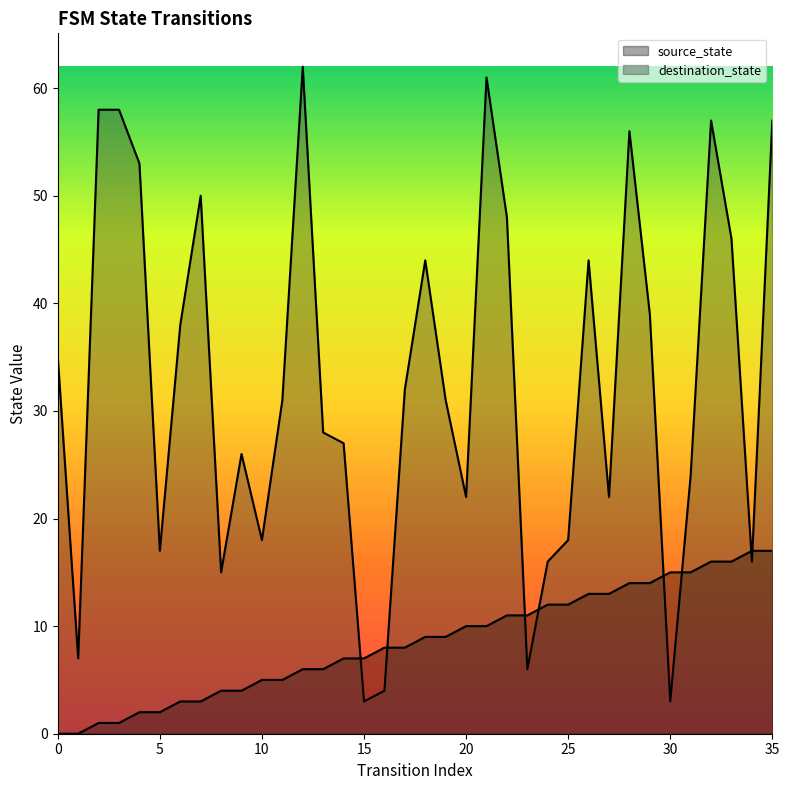

Does the chart display data point markers on the line(s)?

No